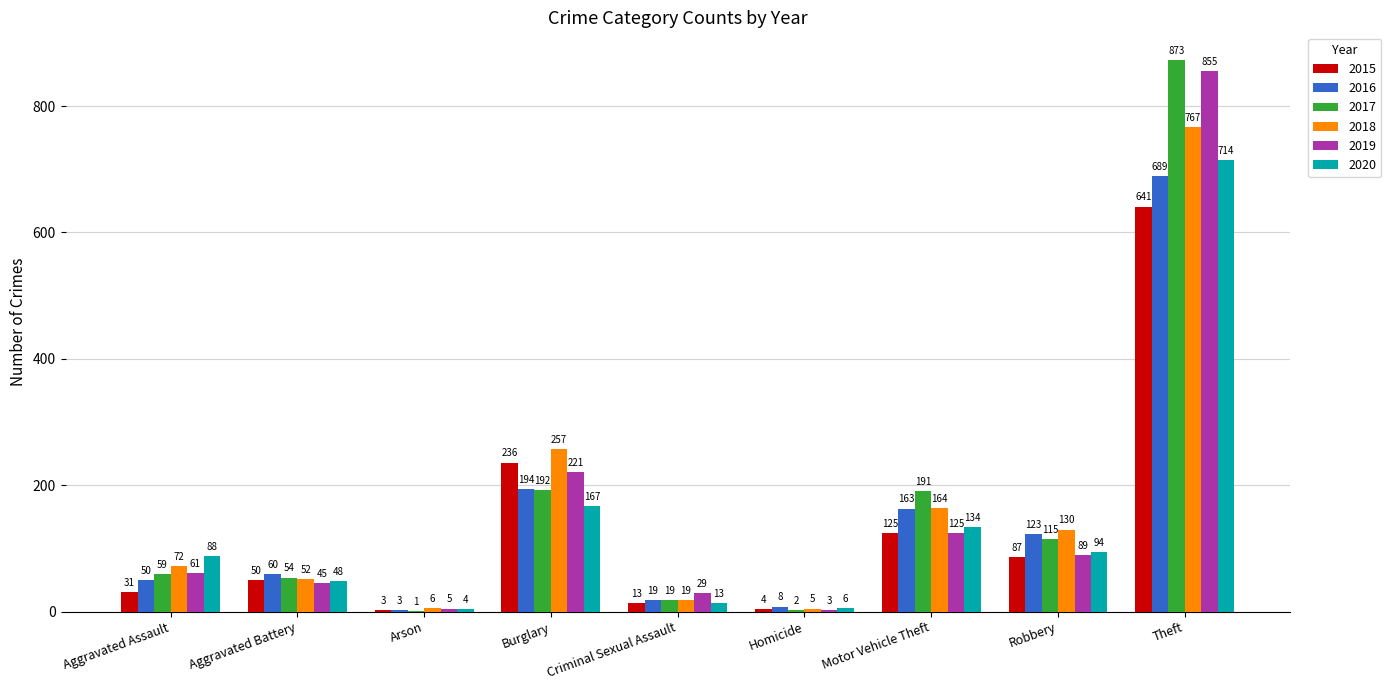

Between Aggravated Assault and Aggravated Battery, which series saw the biggest shift?

2020